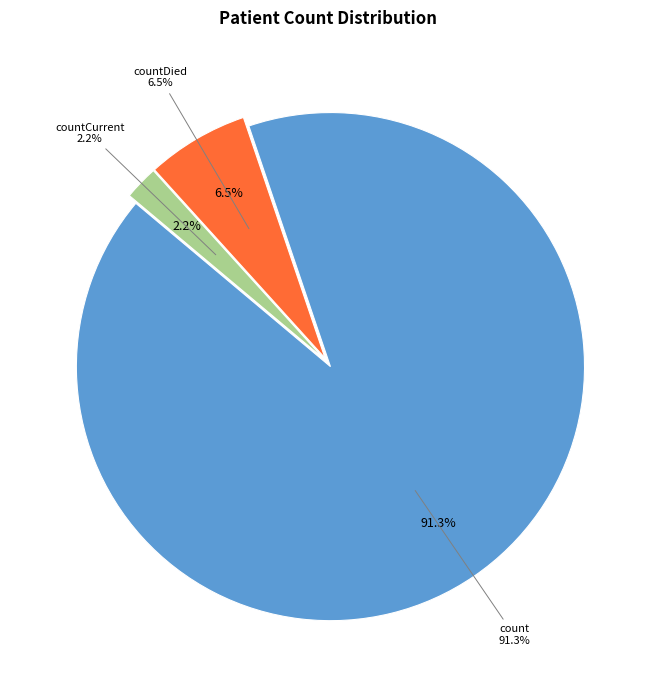

Which has a higher value, count or countCurrent?

count